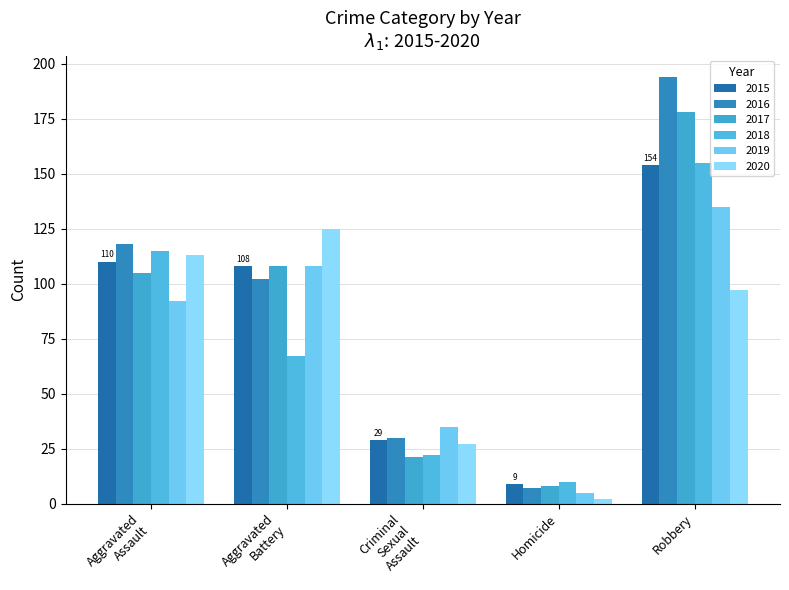

What is the difference between the highest and lowest values at Robbery?

97